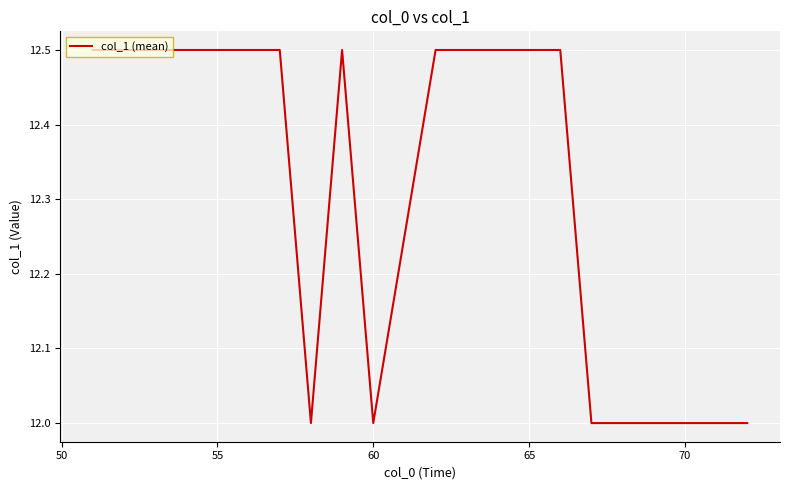

What is the greatest value displayed?

12.5